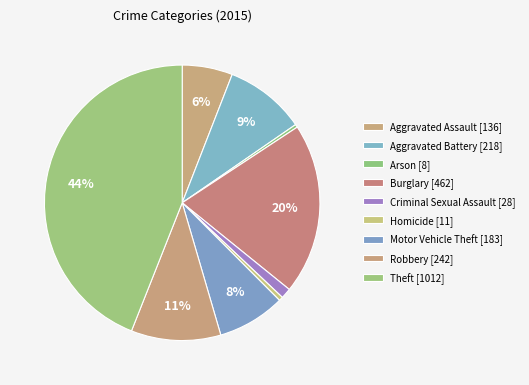

To the nearest percent, what is the difference between the Homicide and Theft slice percentages?

44%